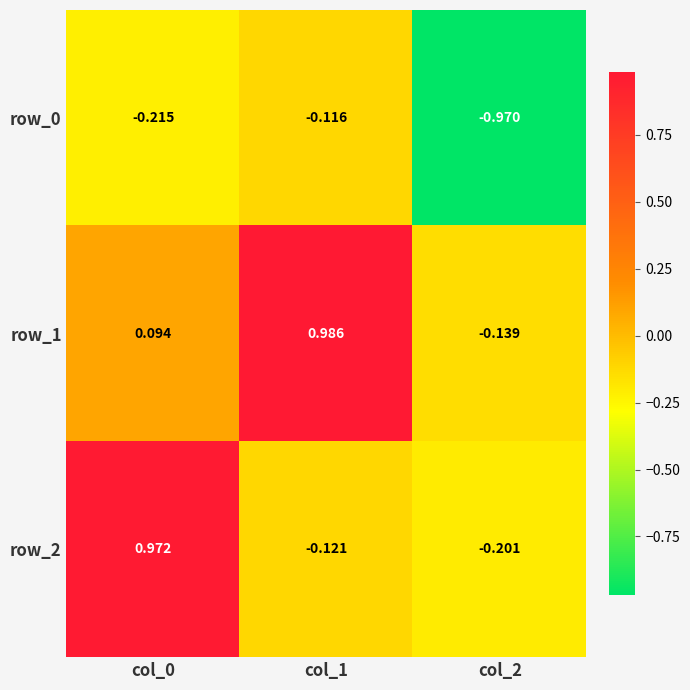

Is the value of row_1 at col_0 greater than the value of row_0 at col_0?

Yes